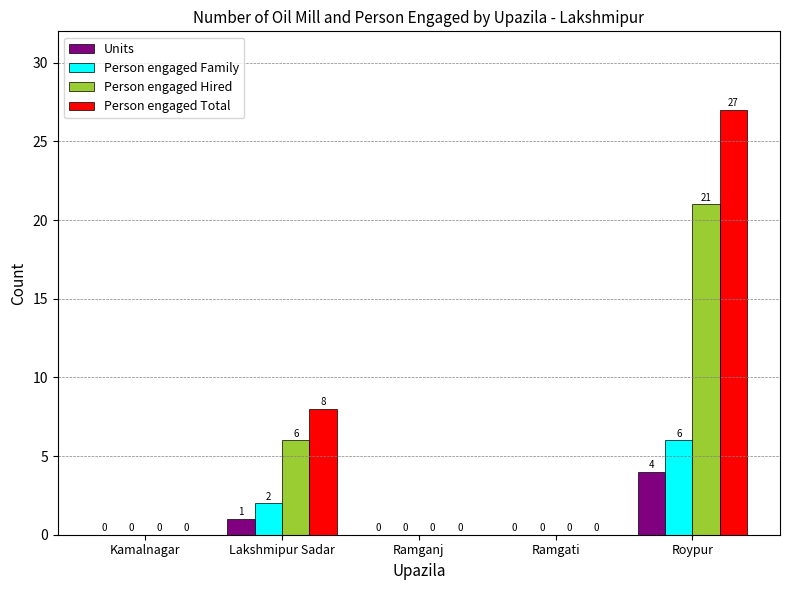

Which series has the largest total across all categories?

Person engaged Total